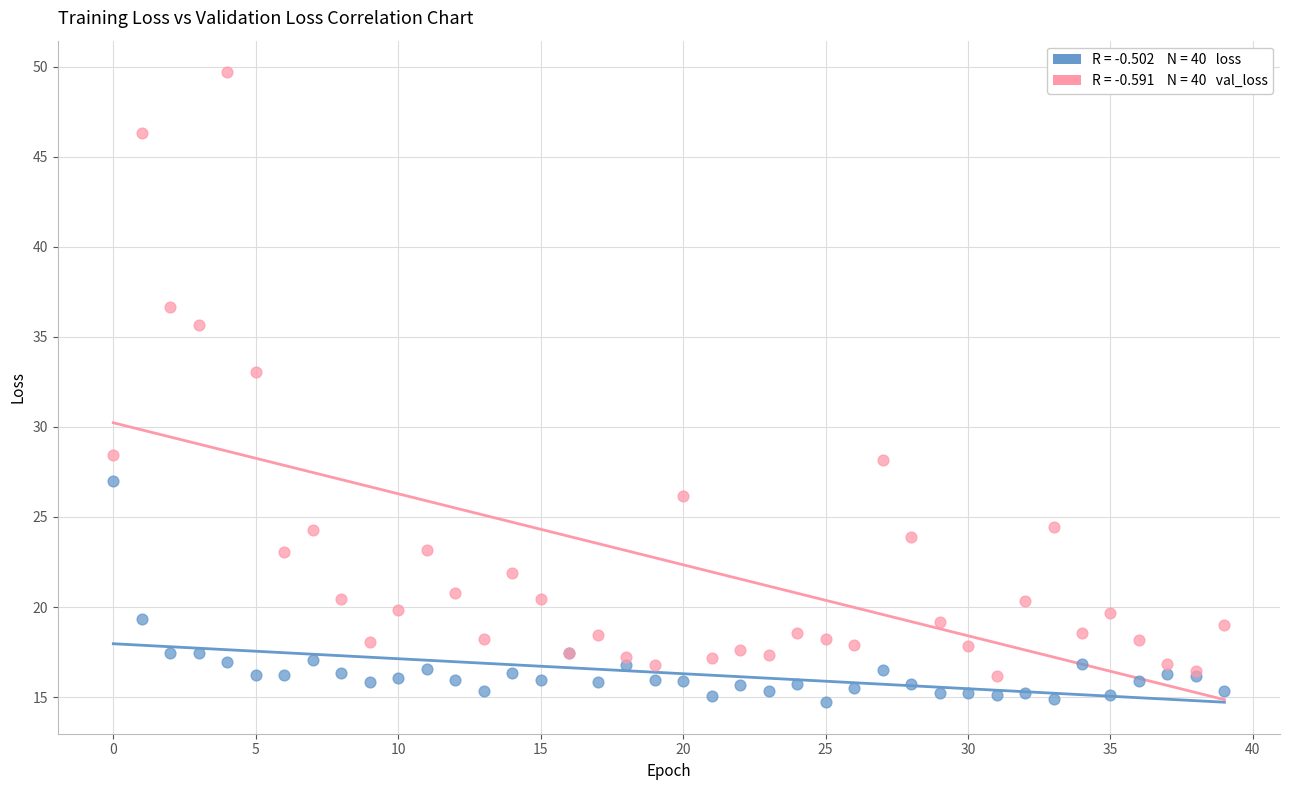

Across all series, what Y value is closest to 32?

33.0